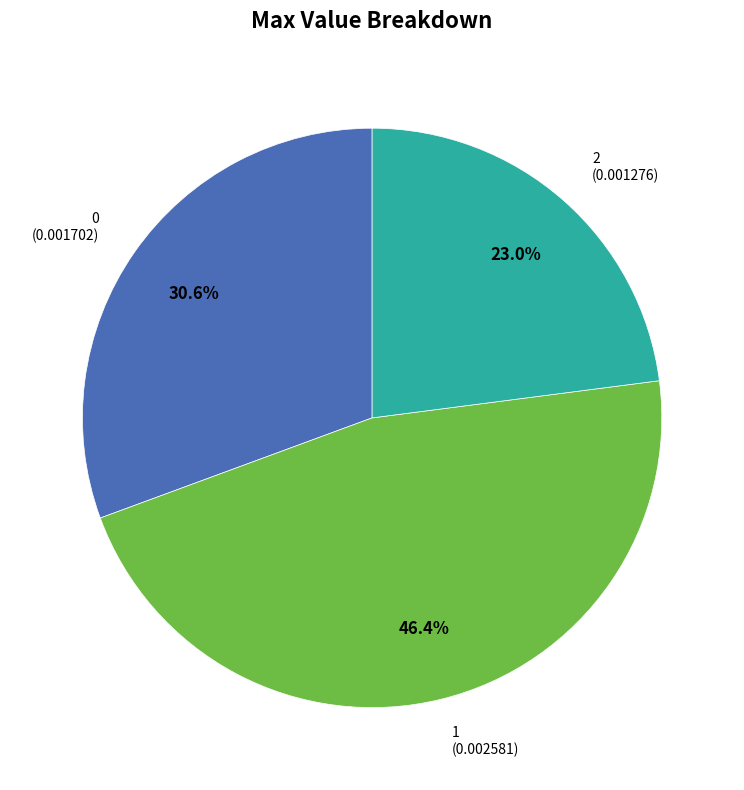

How many slices are in this pie chart?

3